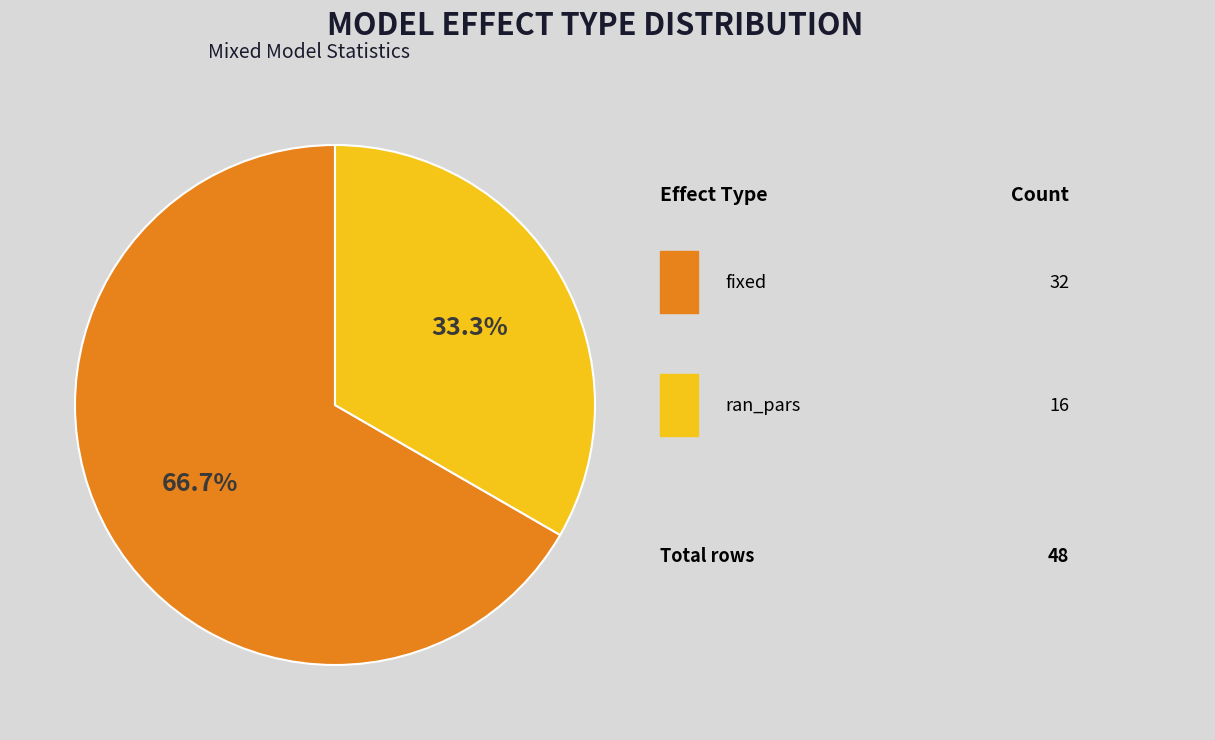

Does any single category account for the majority?

Yes